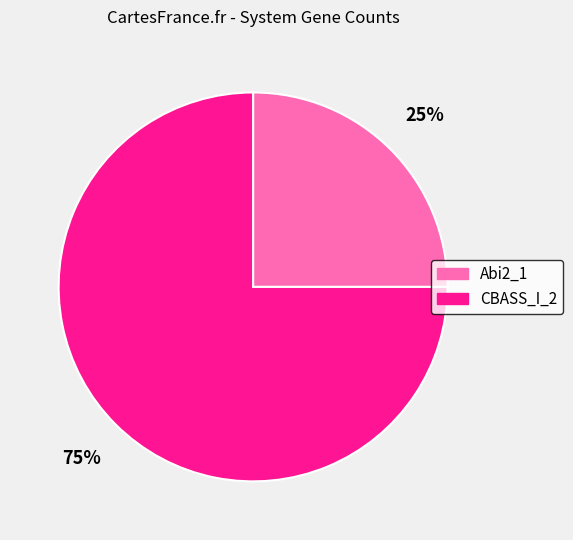

To the nearest percent, what is the average slice percentage?

50%